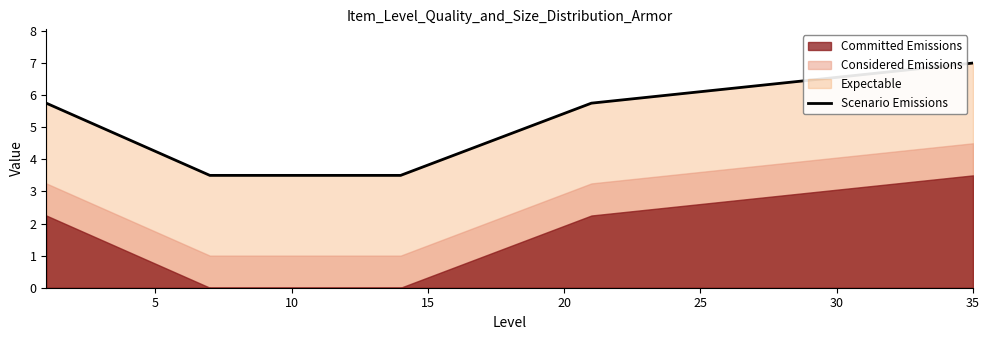

What is the greatest value displayed?

7.0